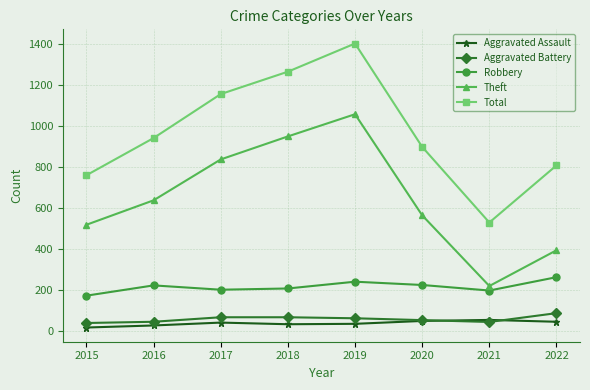

Which series has the largest total across all categories?

Total